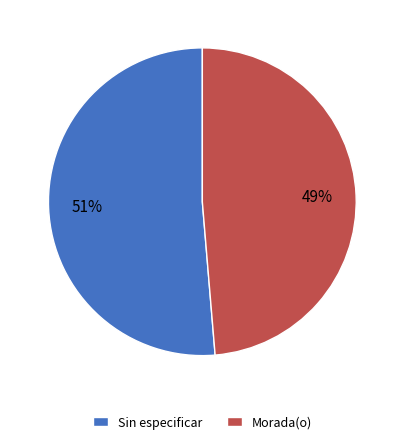

Which category has the biggest portion of the pie?

Sin especificar